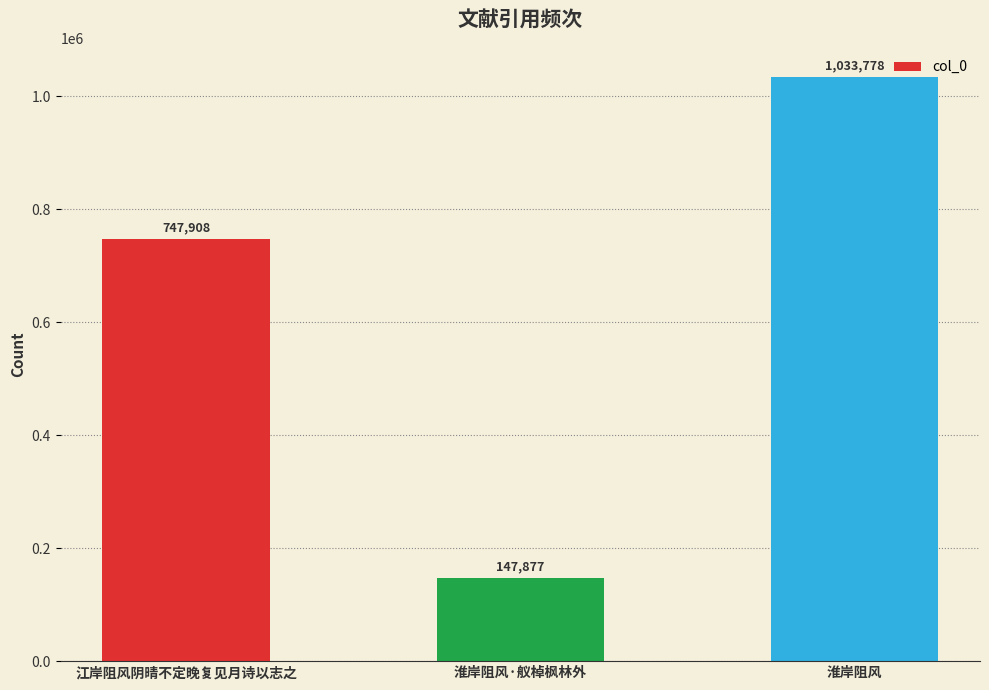

Reading left to right, transcribe all the data shown in this chart.

747908	147877	1033778